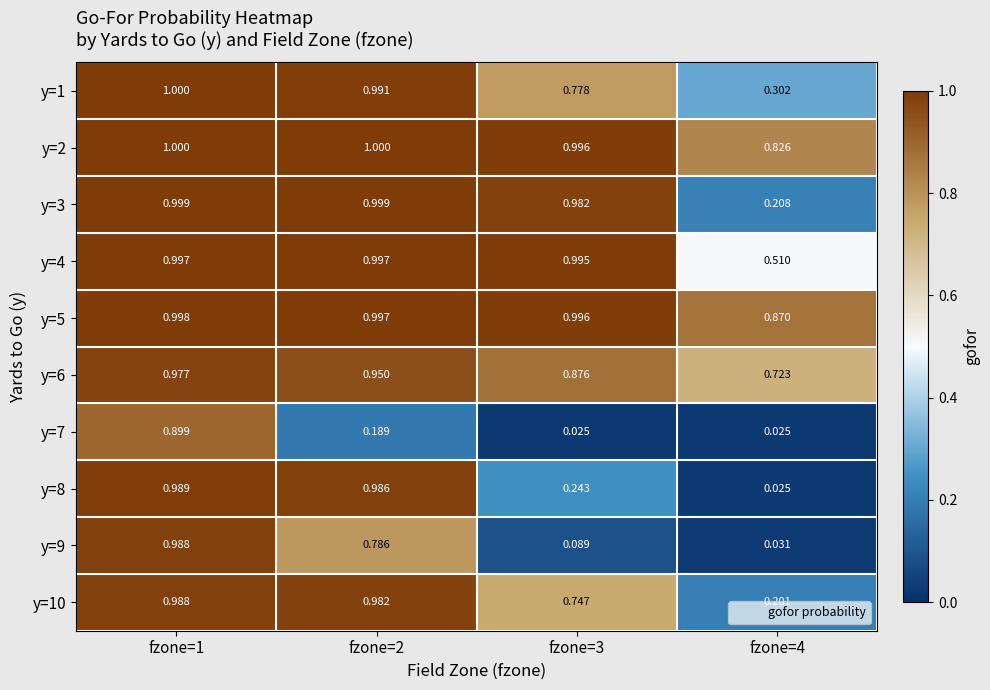

At which category is the sum across all series the highest?

fzone=1